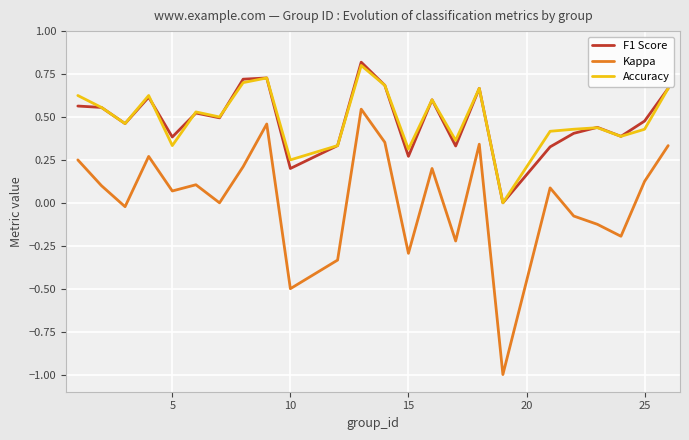

True or false: Kappa and F1 Score intersect in this chart.

False